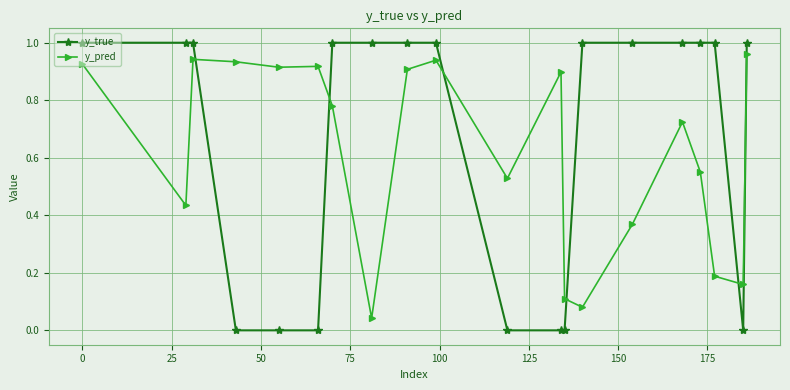

Rank the series by their average value, from lowest to highest.

y_pred, y_true